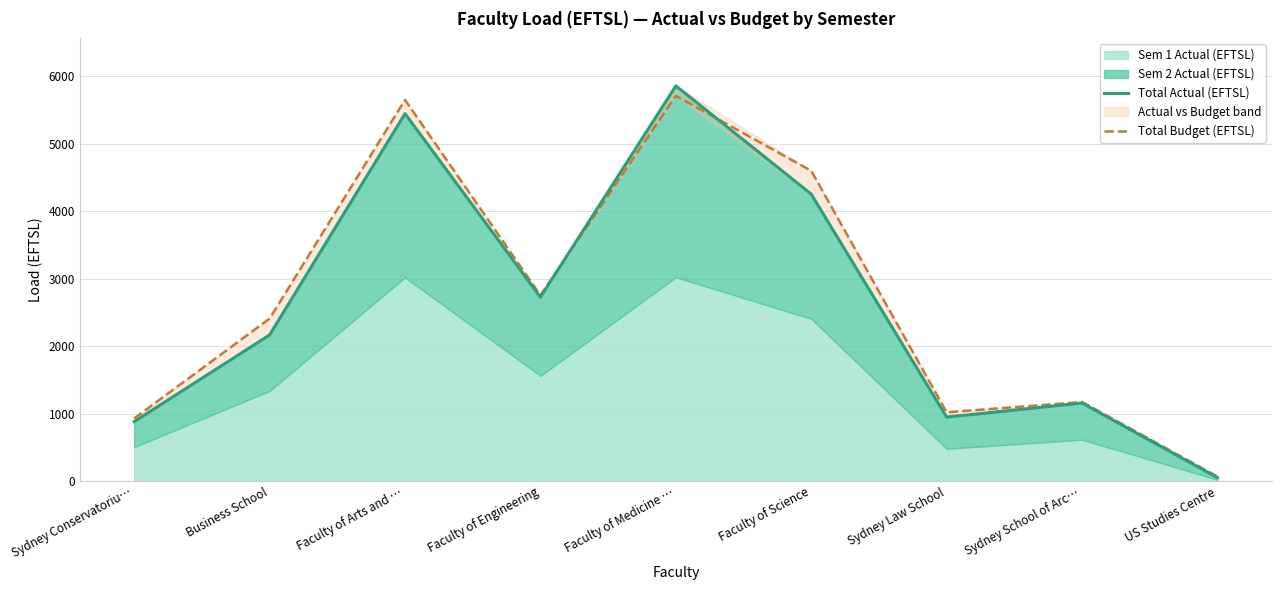

At which category is the sum across all series the highest?

Faculty of Medicine …